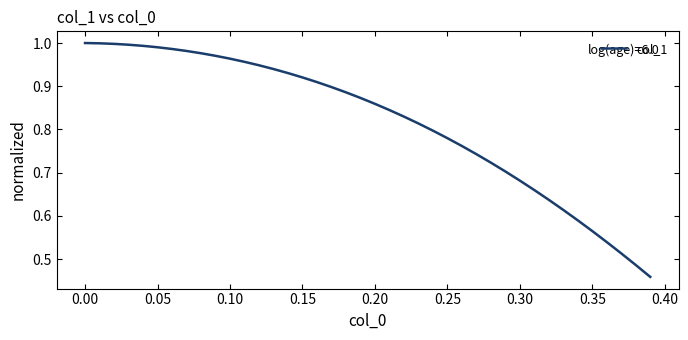

Is this an area chart (filled region under the line)?

No